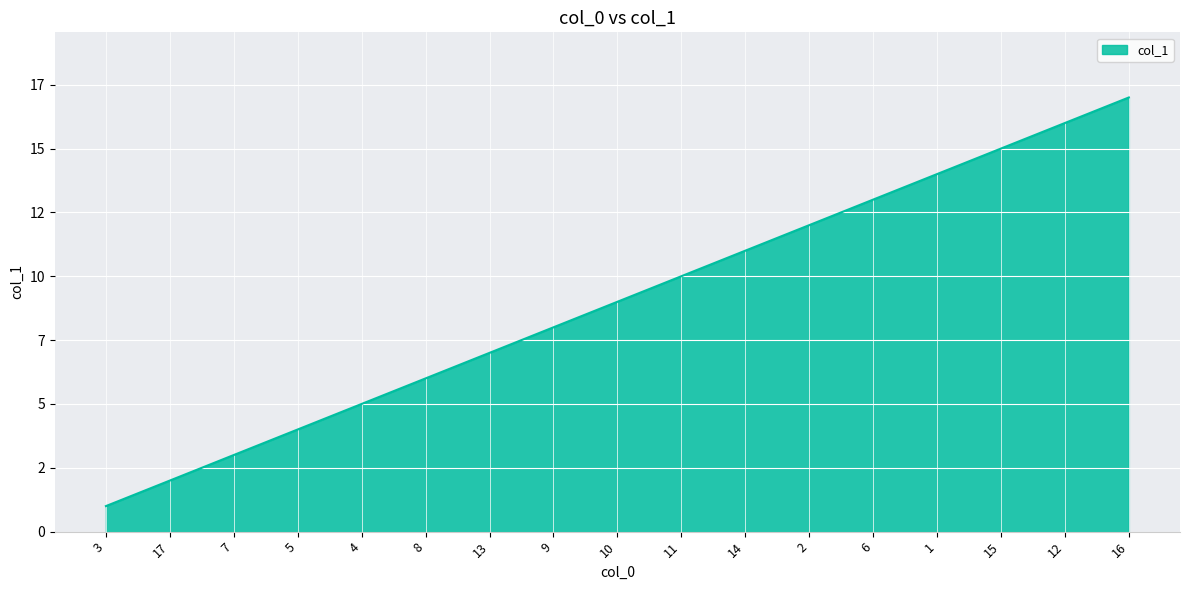

Approximately how many times larger is the value at 14 compared to 10?

1.2